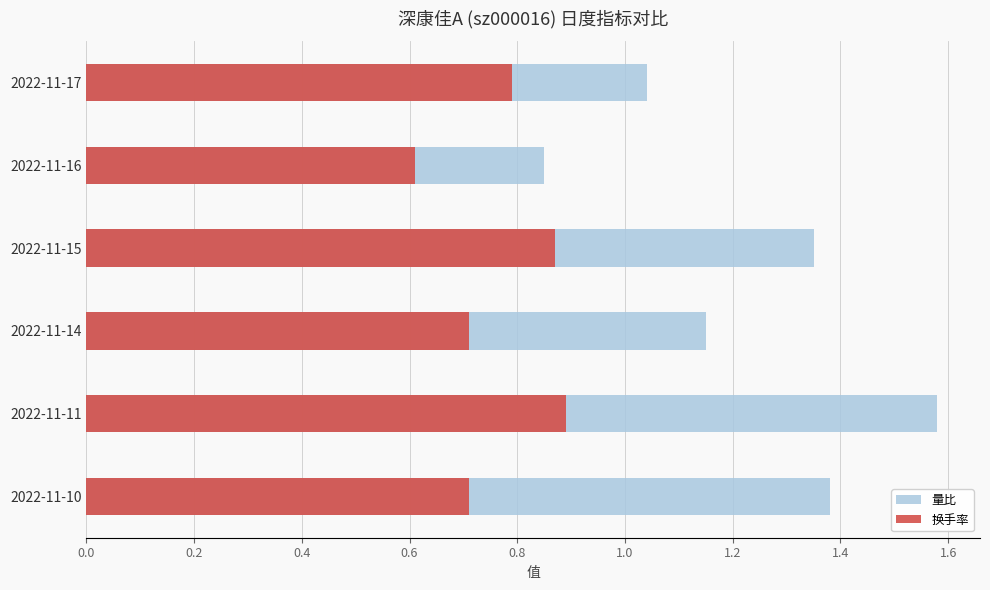

What is the difference between the maximum and second lowest values in the 量比 series?

0.5